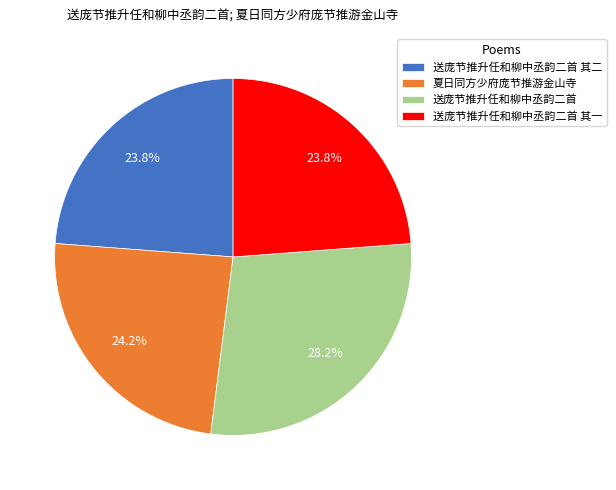

Which has a higher value, 送庞节推升任和柳中丞韵二首 其一 or 送庞节推升任和柳中丞韵二首?

送庞节推升任和柳中丞韵二首